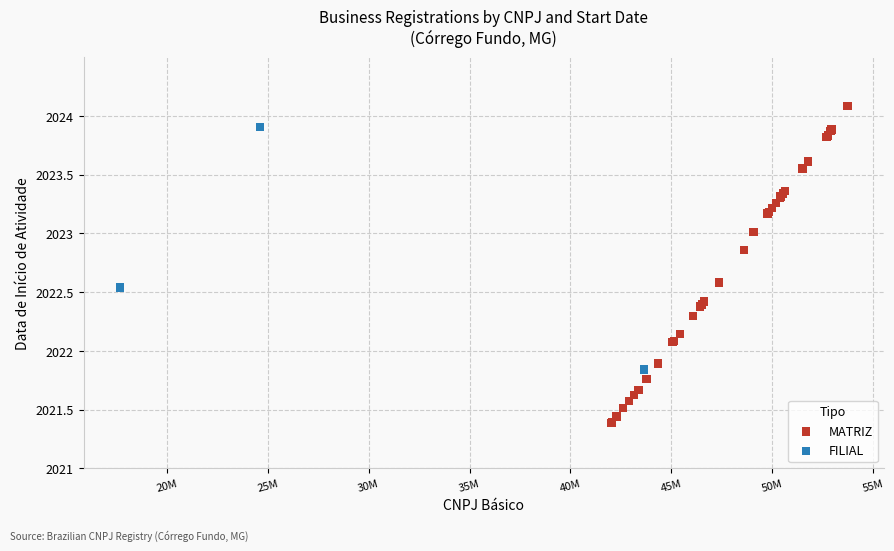

Which series reaches the maximum Y coordinate?

MATRIZ